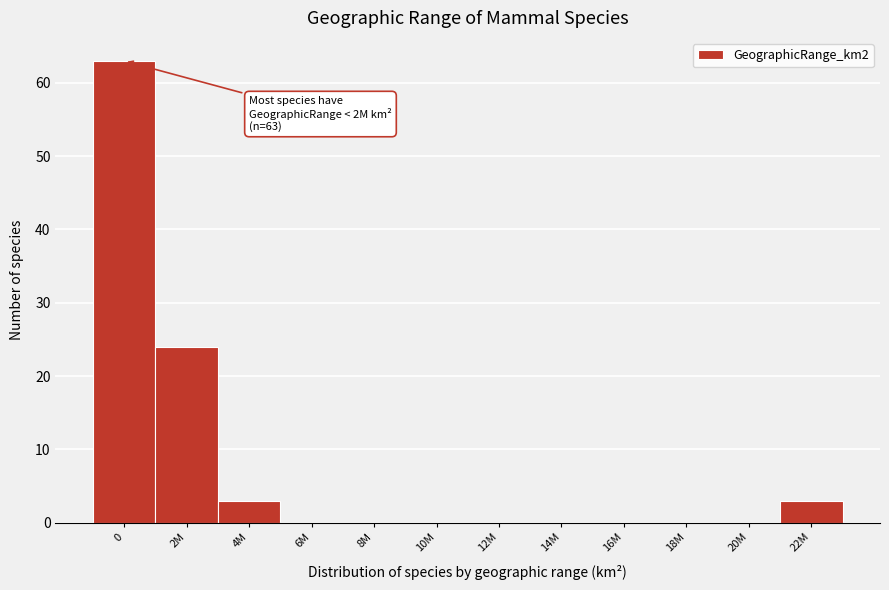

Reading right to left, transcribe all the data shown in this chart.

22M=3	20M=0	18M=0	16M=0	14M=0	12M=0	10M=0	8M=0	6M=0	4M=3	2M=24	0=63